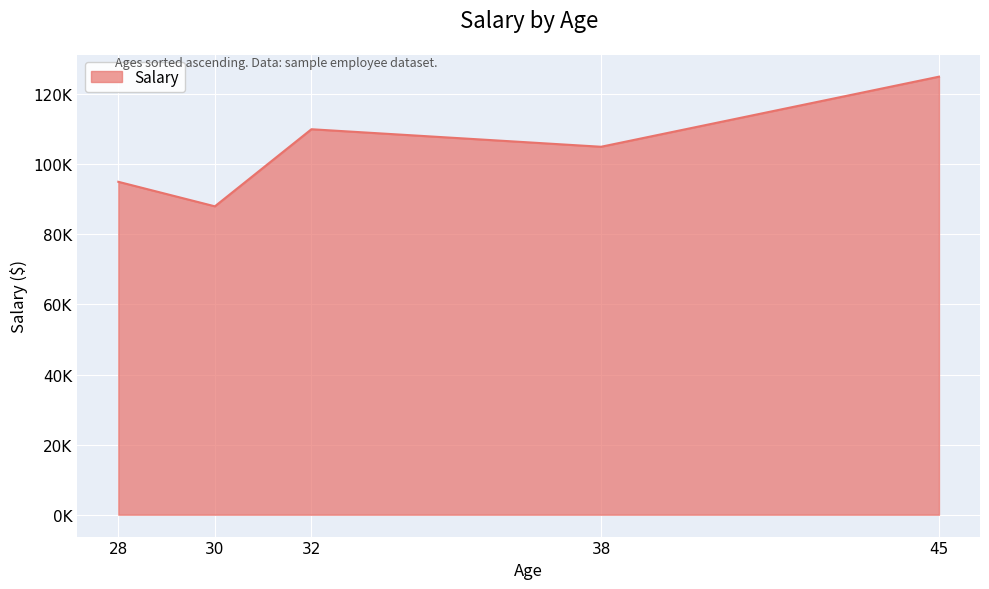

What is the average value?

104600